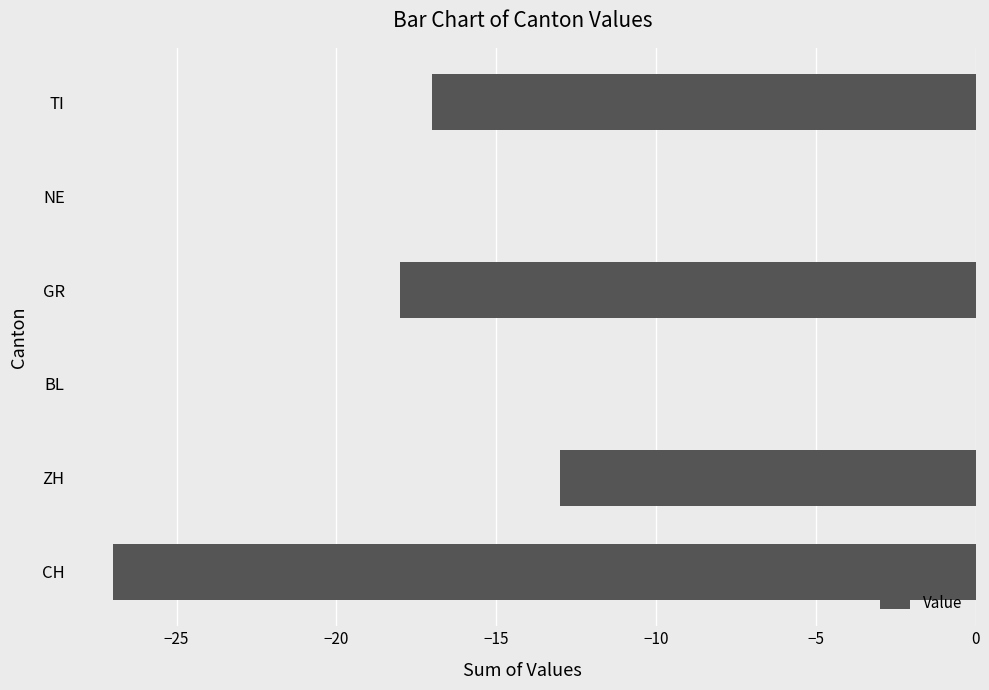

What is the sum of the values at TI and GR?

-35